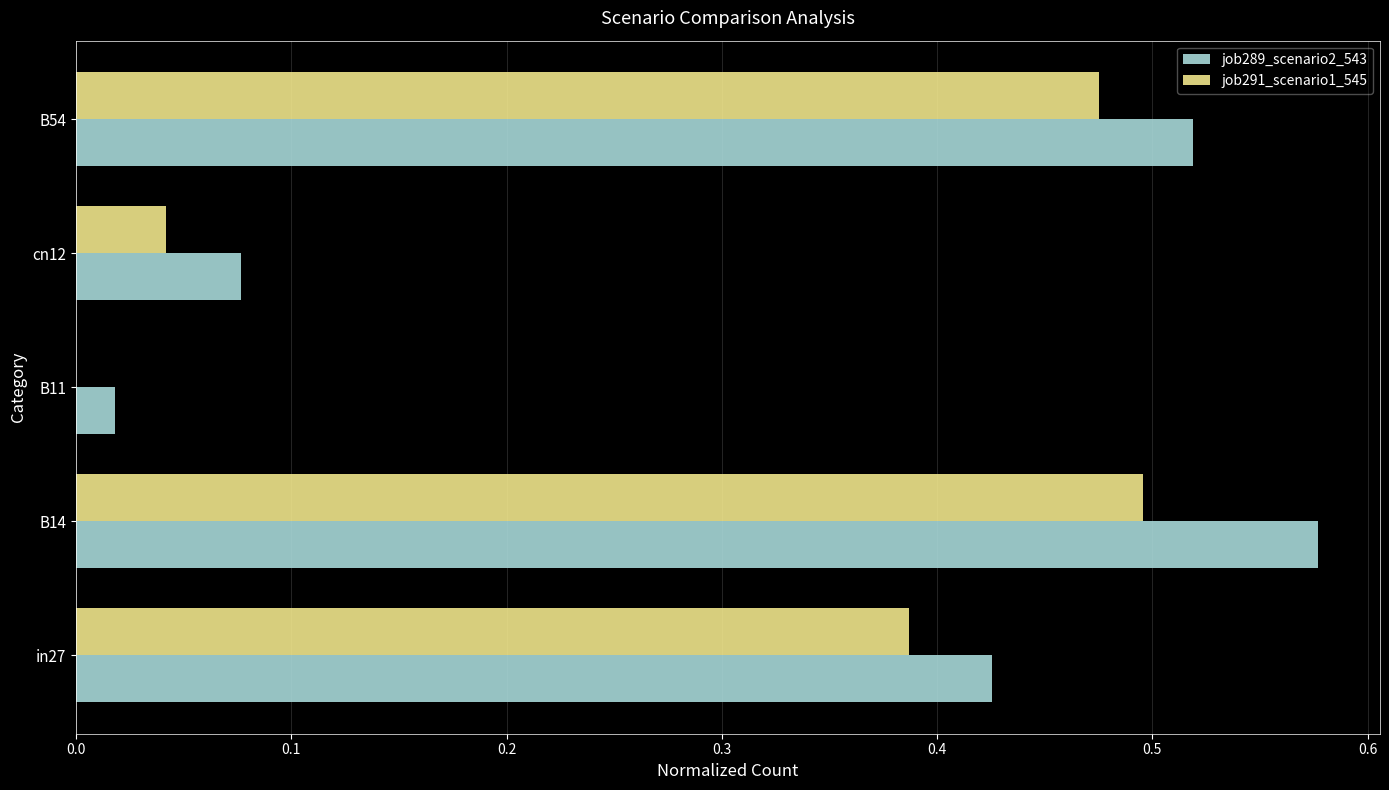

At which category is the sum across all series the highest?

B14